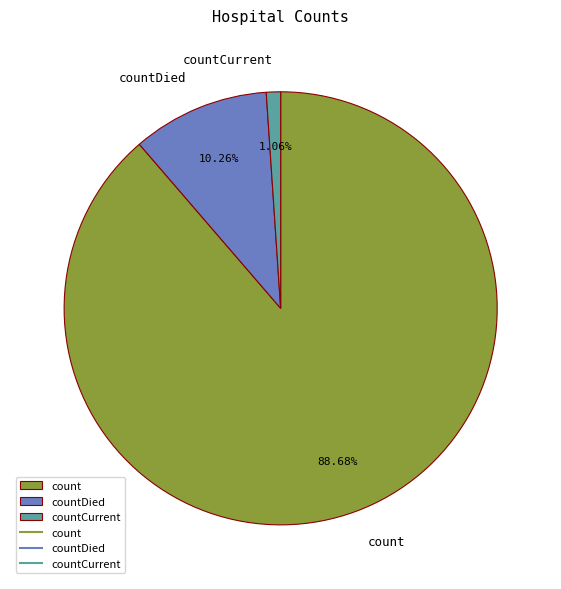

Is there a majority slice in this chart?

Yes